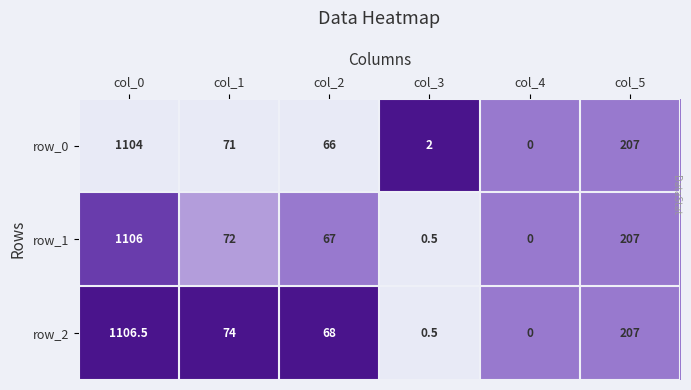

Which series has the largest range (max minus min)?

row_2